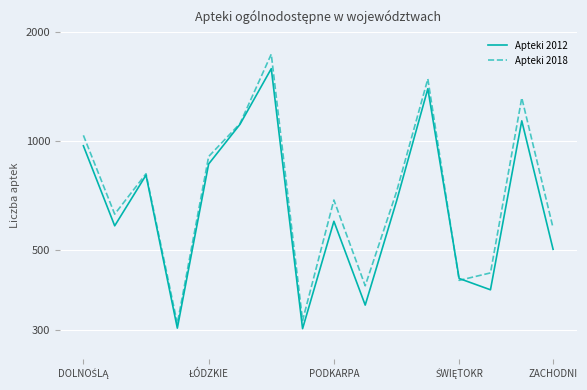

The Apteki 2012 series shows 388 at 13. True or false?

True